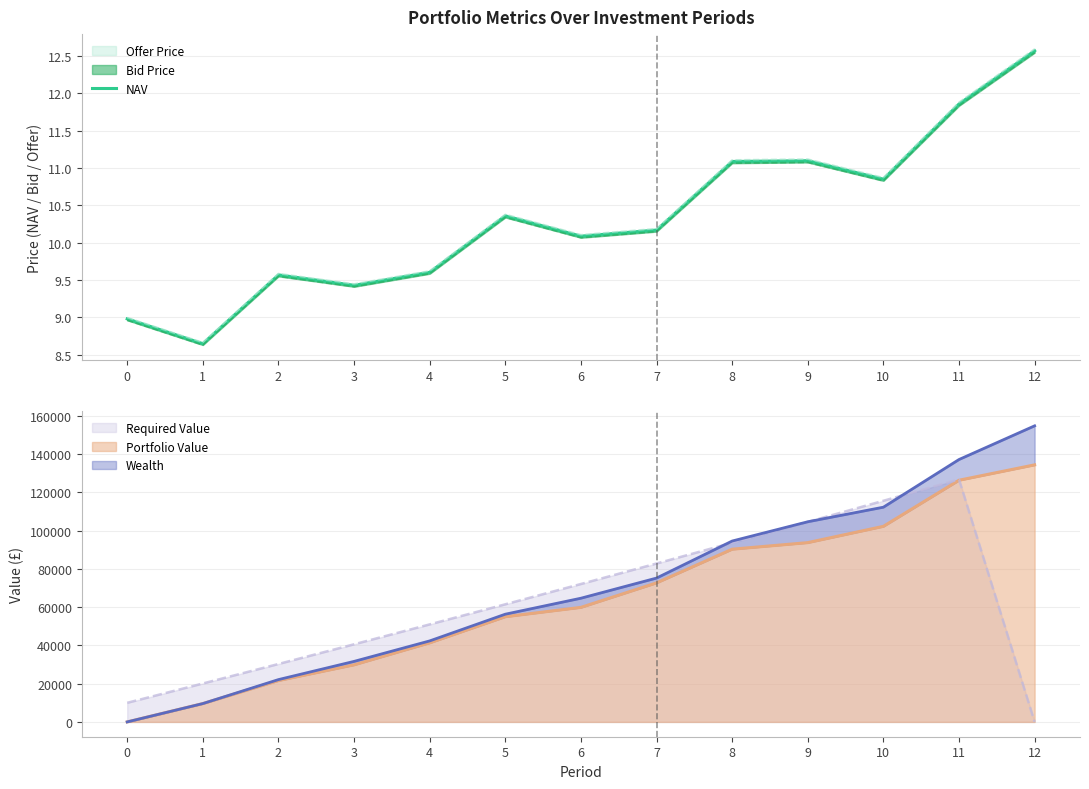

Where is the first local maximum?

2